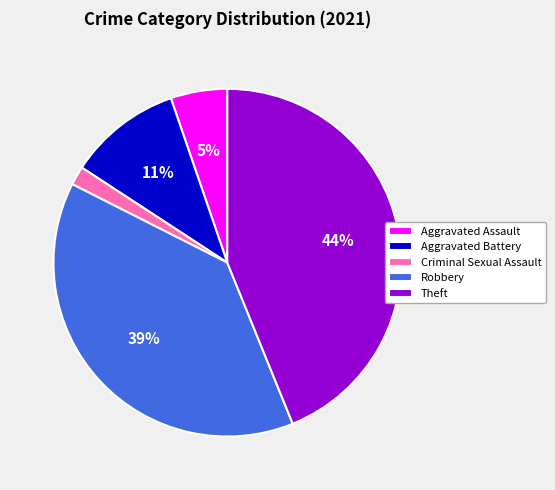

To the nearest percent, what portion does Robbery represent?

39%